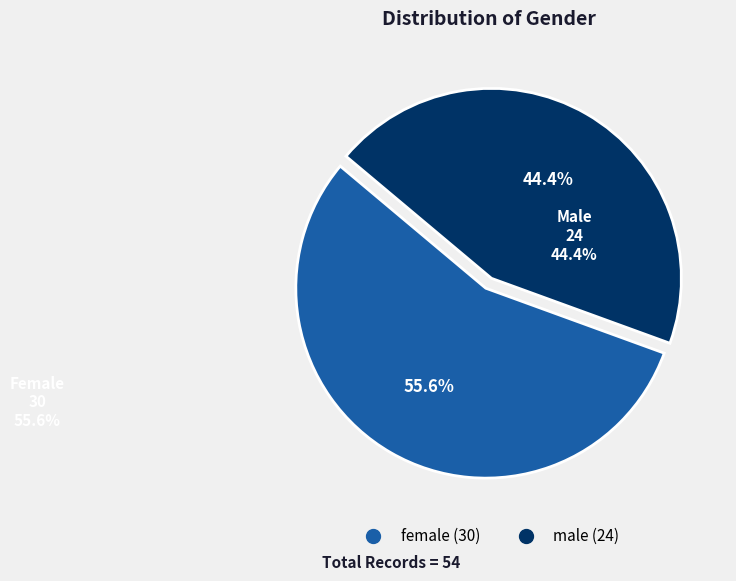

To the nearest percent, what portion does female represent?

56%